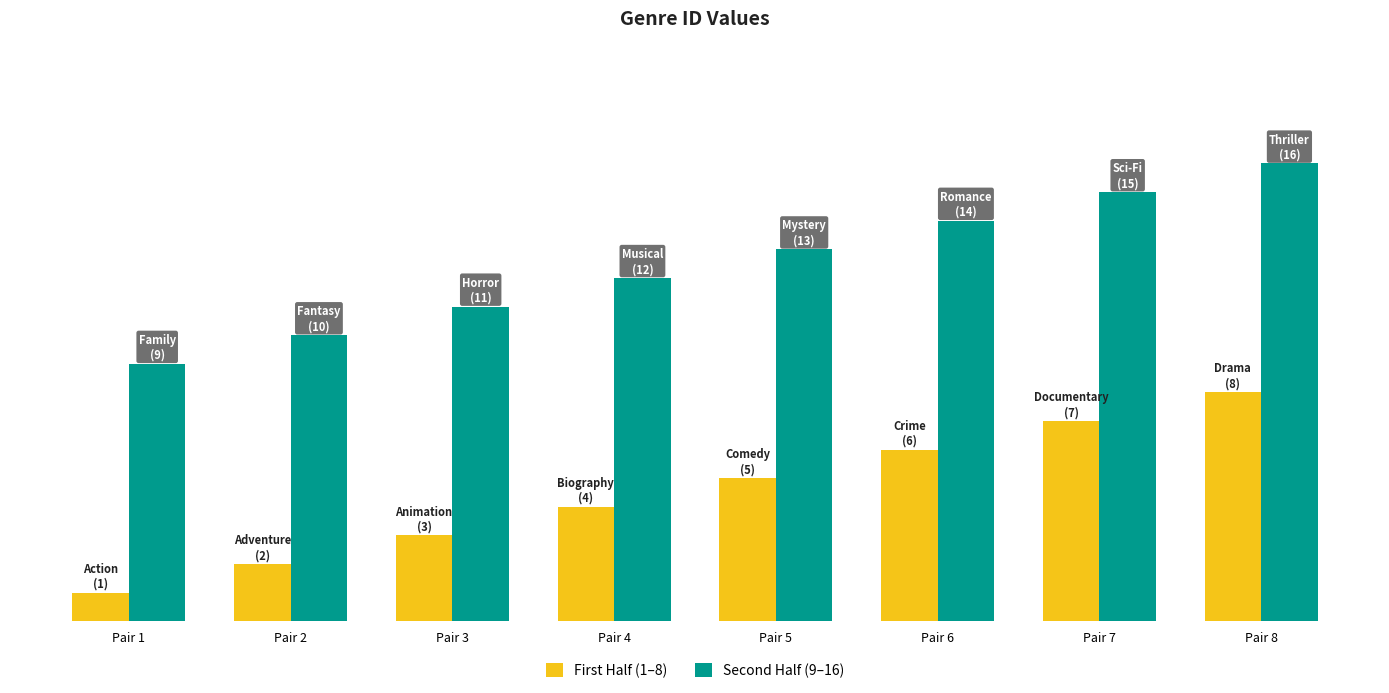

What is the greatest value displayed?

16